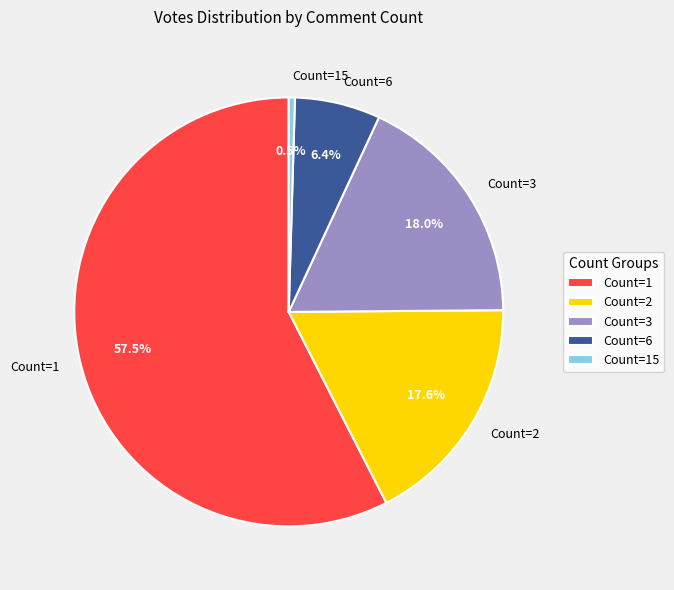

What is the largest slice in the pie chart?

Count=1